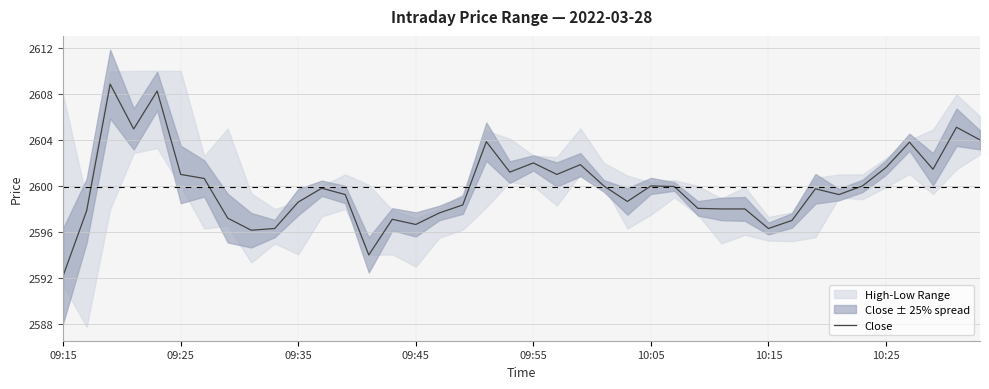

What is the change in value from 24 to 32?

+1.1